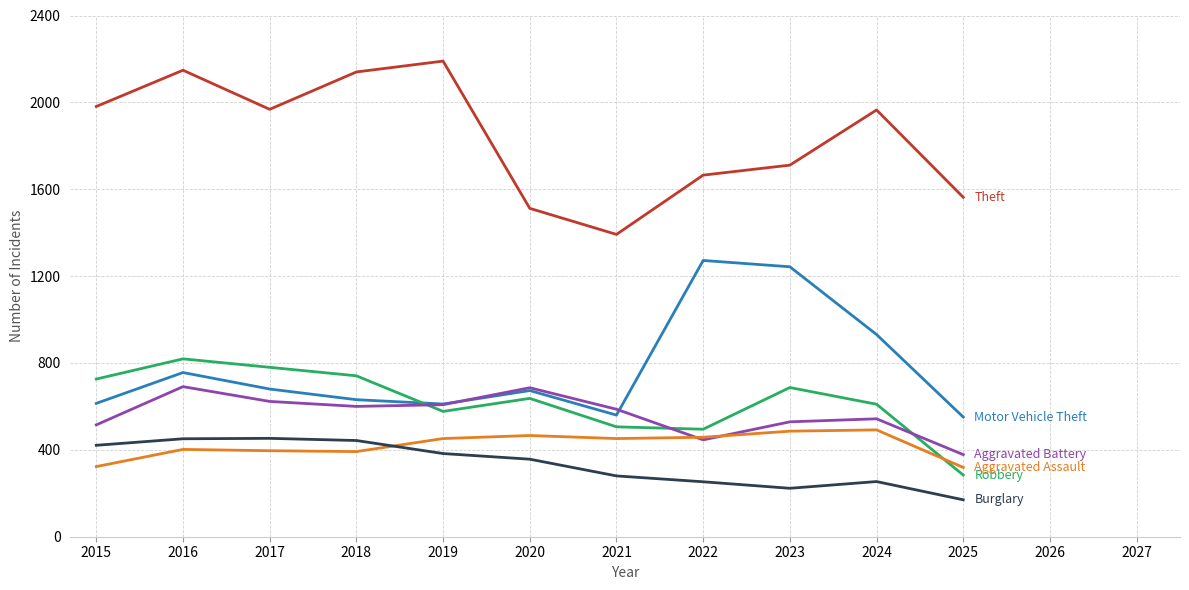

At which category does the chart reach its minimum across all series?

2025